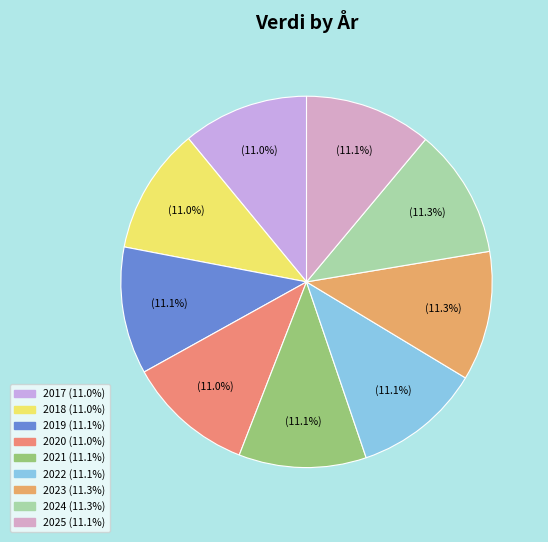

What is the total percentage of 2022 and 2017?

22.1%